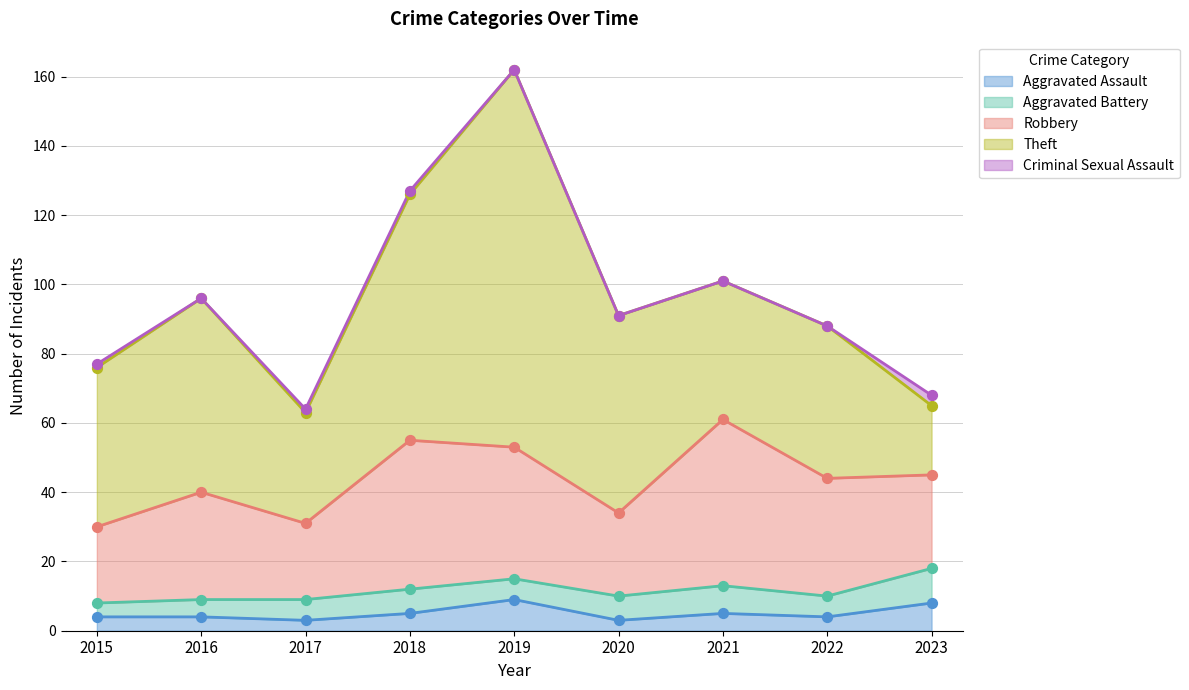

At how many categories does at least one series exceed 71?

1